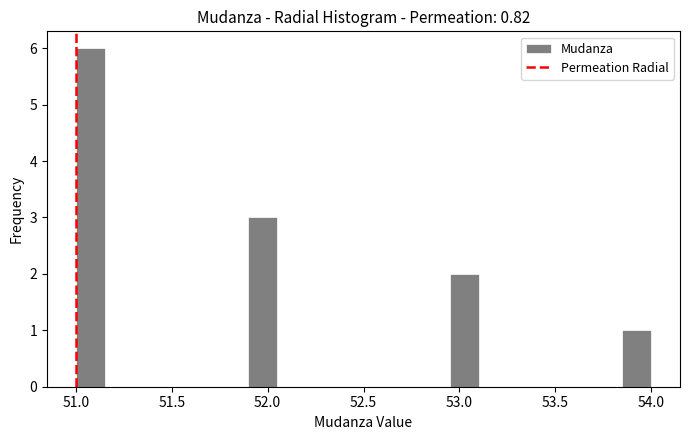

Around what value on the x-axis is the tallest bar? Give the approximate position of its centre, as read against the axis.

51.10